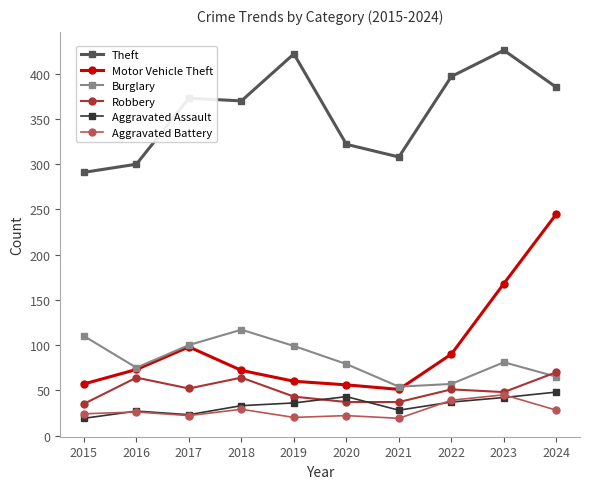

What are all the series names shown in the legend?

Theft, Motor Vehicle Theft, Burglary, Robbery, Aggravated Assault, Aggravated Battery